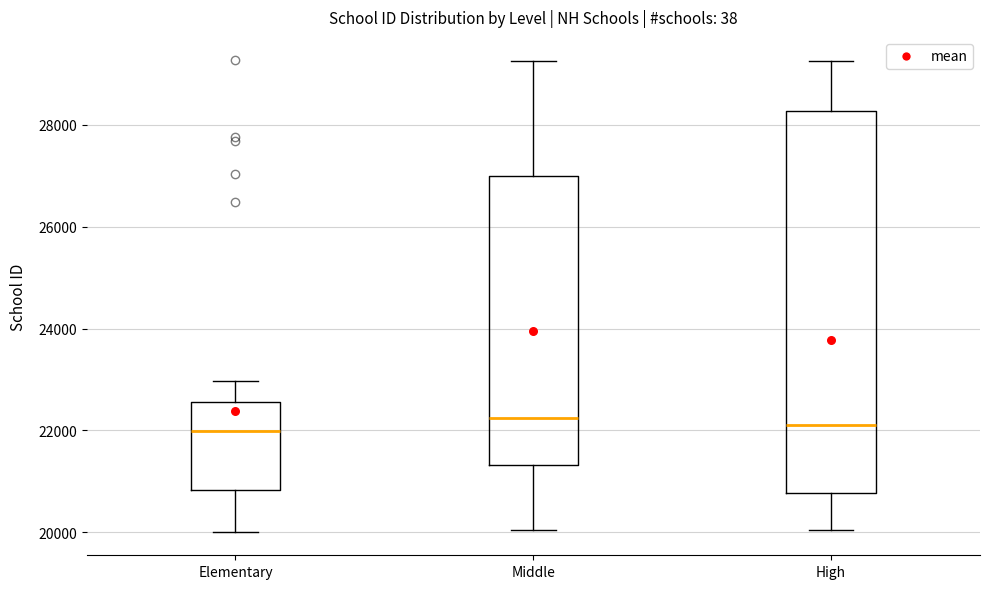

Reading left to right, read every box against the y-axis: the position of its median line, the range the box covers, and the ends of its whiskers. The values are not printed on the chart, so give them approximately, as read against the axis.

Elementary: median 22000, box 20800 to 22600, whiskers 20000 to 23000
Middle: median 22200, box 21400 to 27000, whiskers 20000 to 29200
High: median 22000, box 20800 to 28200, whiskers 20000 to 29200